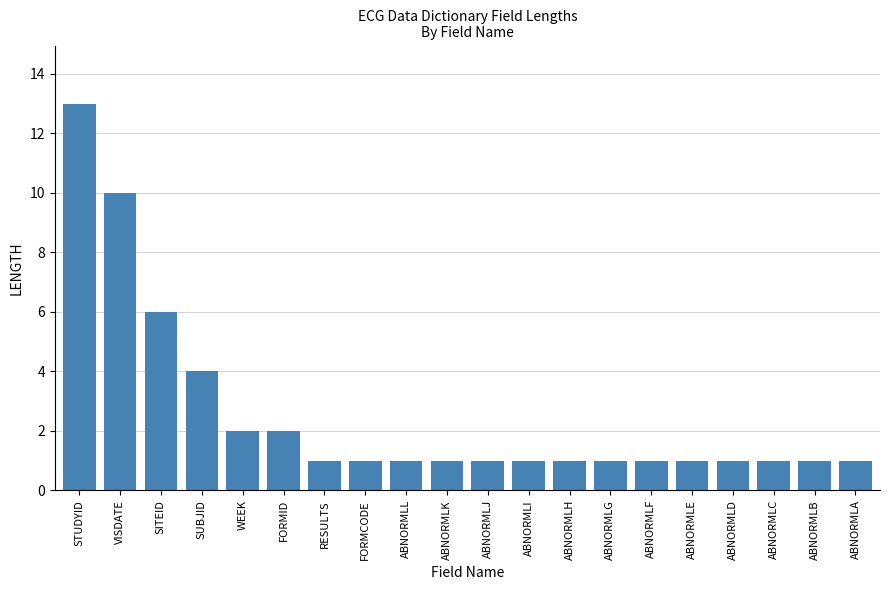

What is the sum of all values?

51